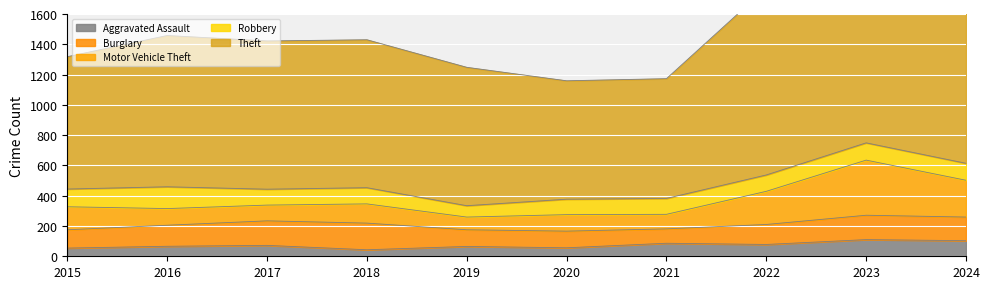

What are all the series names shown in the legend?

Aggravated Assault, Burglary, Motor Vehicle Theft, Robbery, Theft